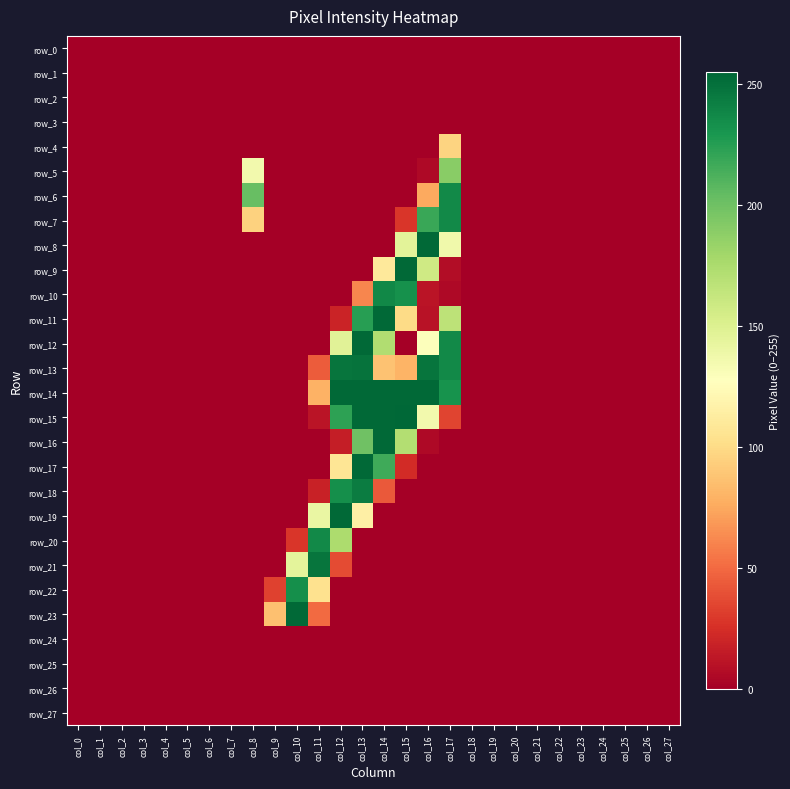

Which series has the largest total across all categories?

row_14